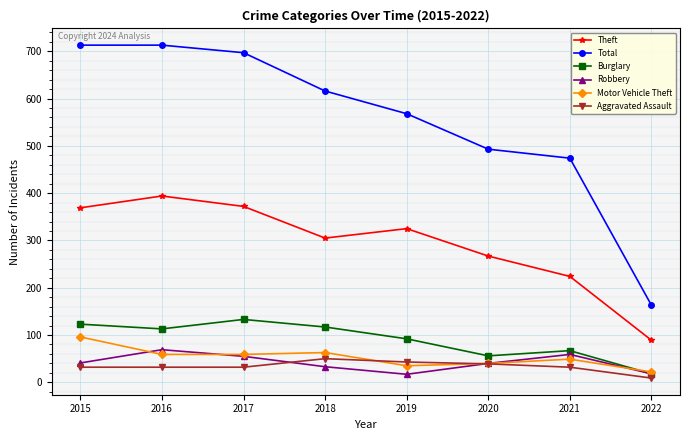

Does the chart have visible grid lines?

Yes